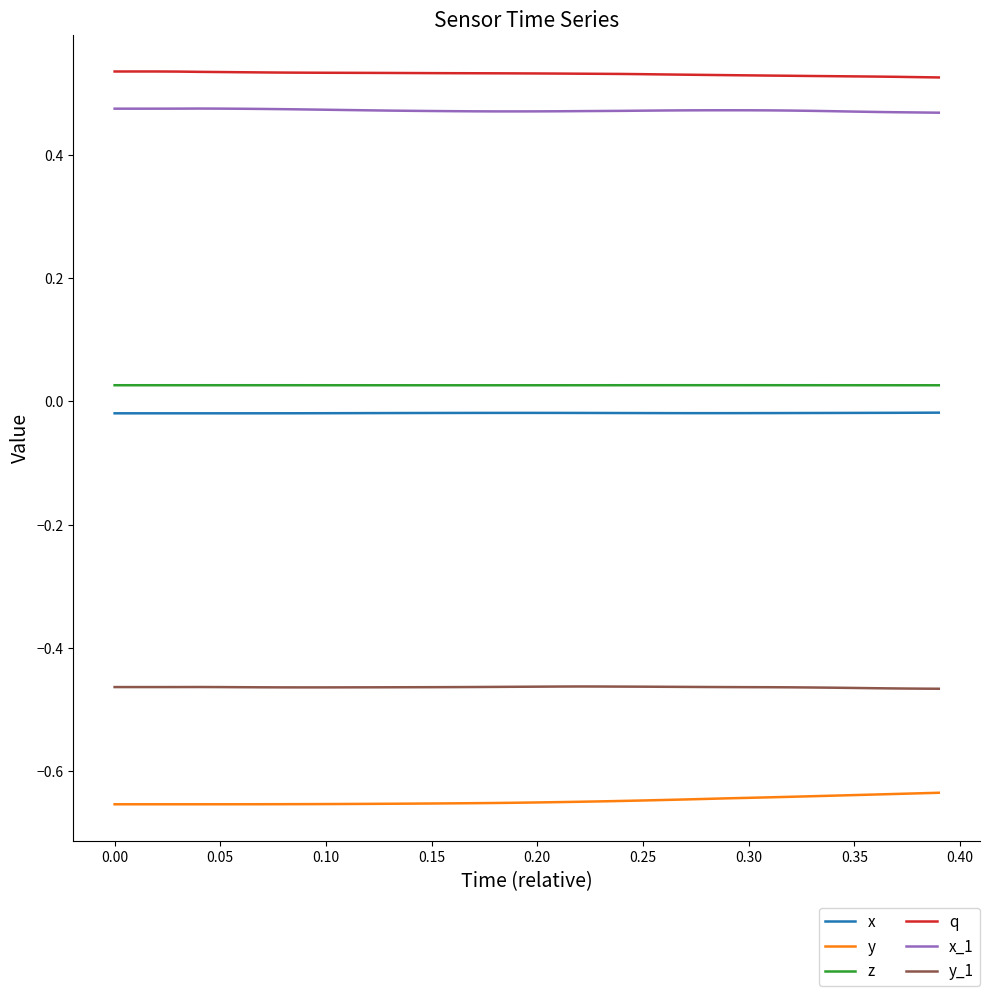

Which series has the largest total across all categories?

q